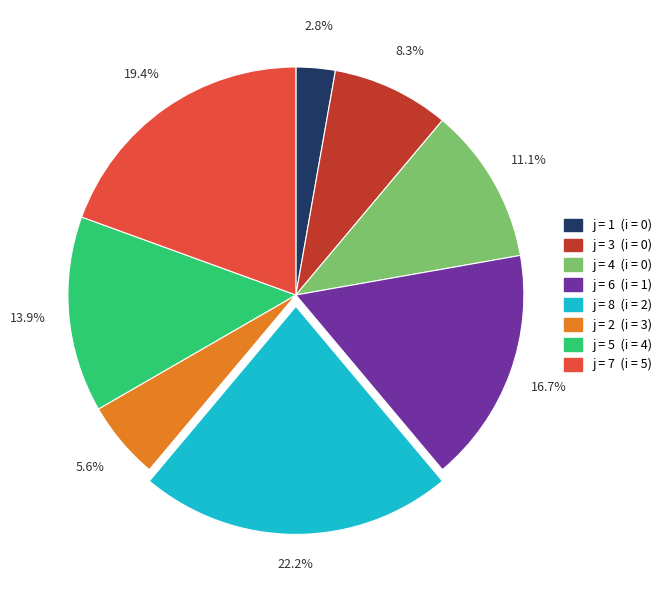

Is there a majority slice in this chart?

No